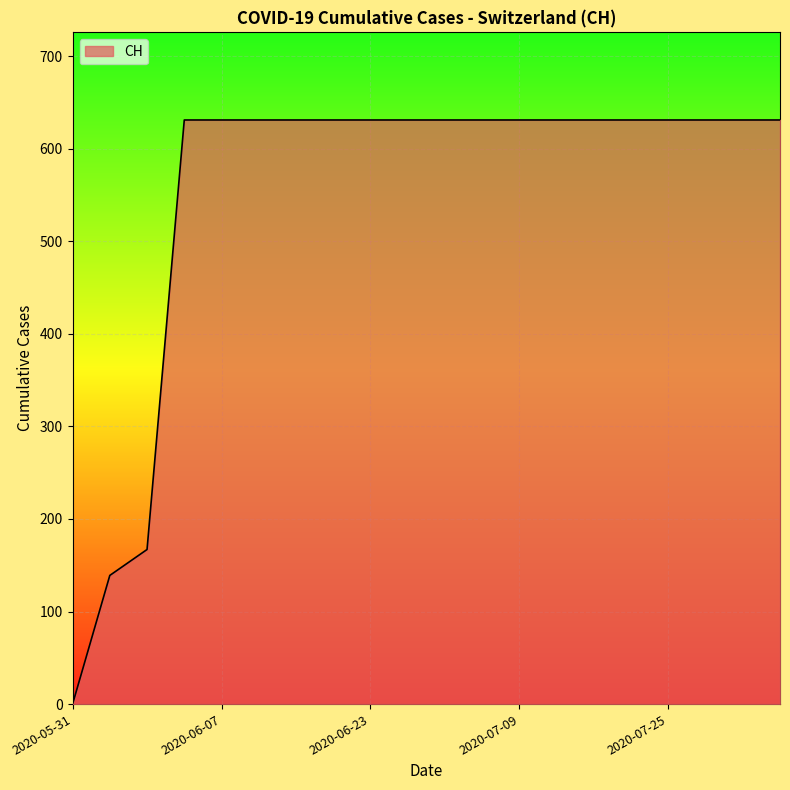

What is the maximum value shown in the chart?

631